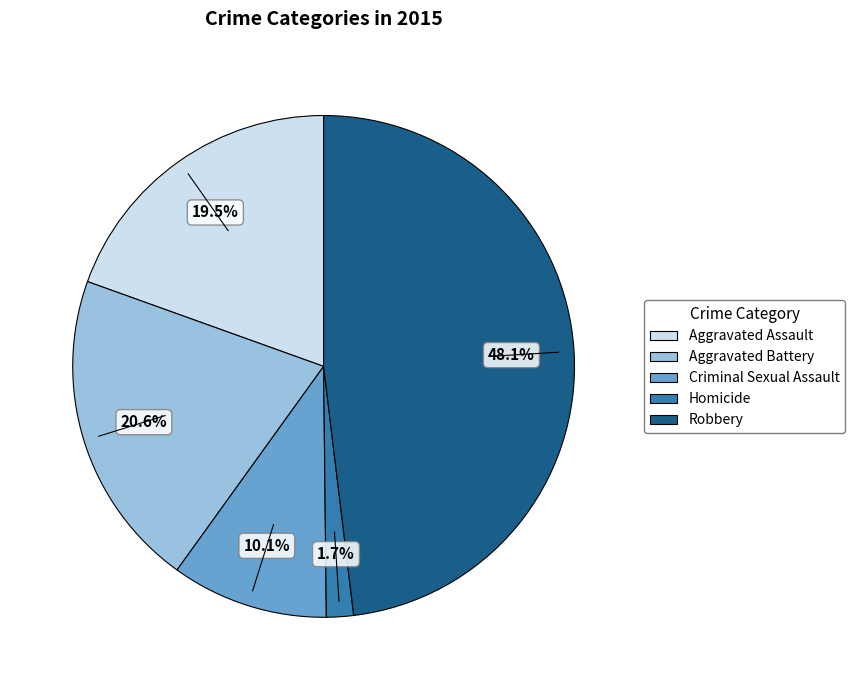

Approximately how many times larger is the value at Aggravated Battery compared to Robbery?

0.4